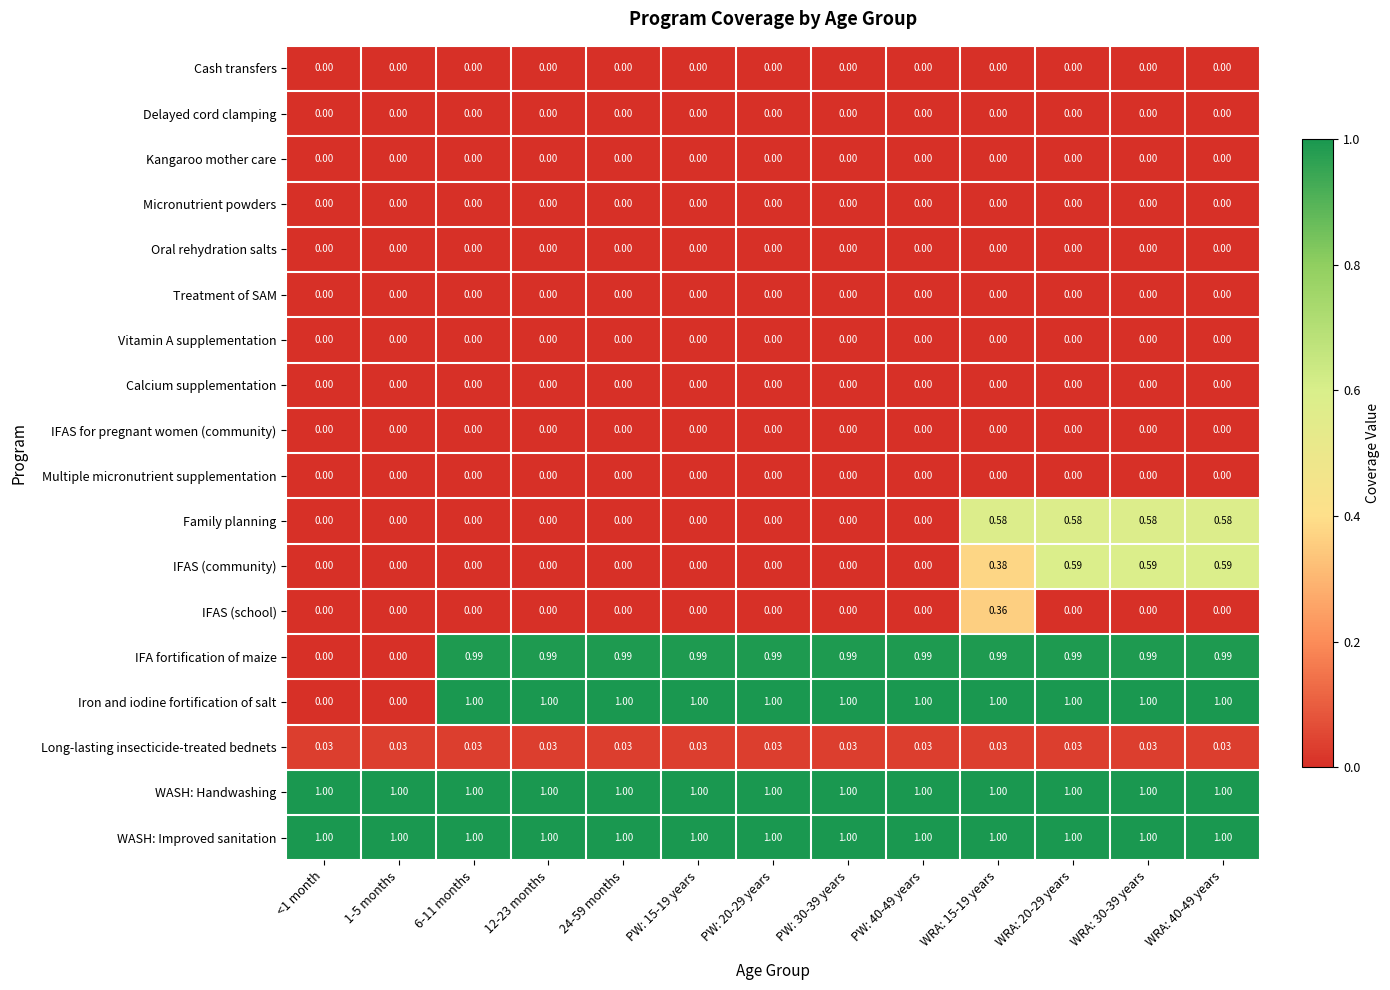

Which series has the largest range (max minus min)?

Iron and iodine fortification of salt